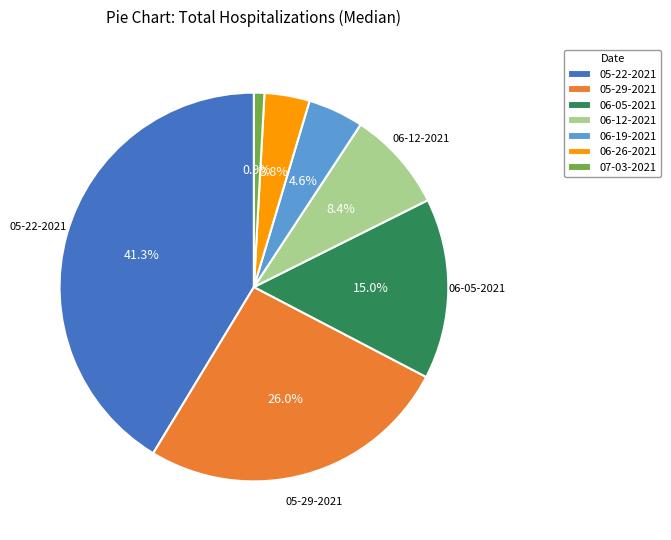

Which slice is the largest?

05-22-2021